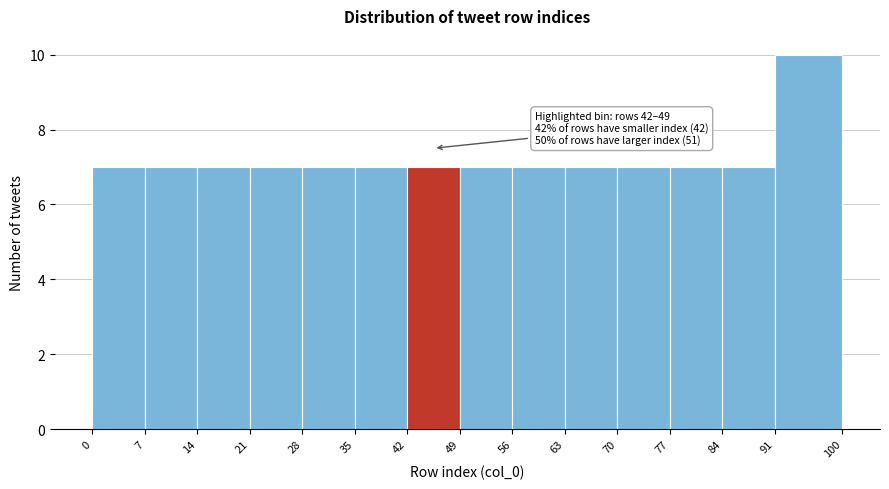

Which range on the x-axis has the tallest bar?

91 to 100